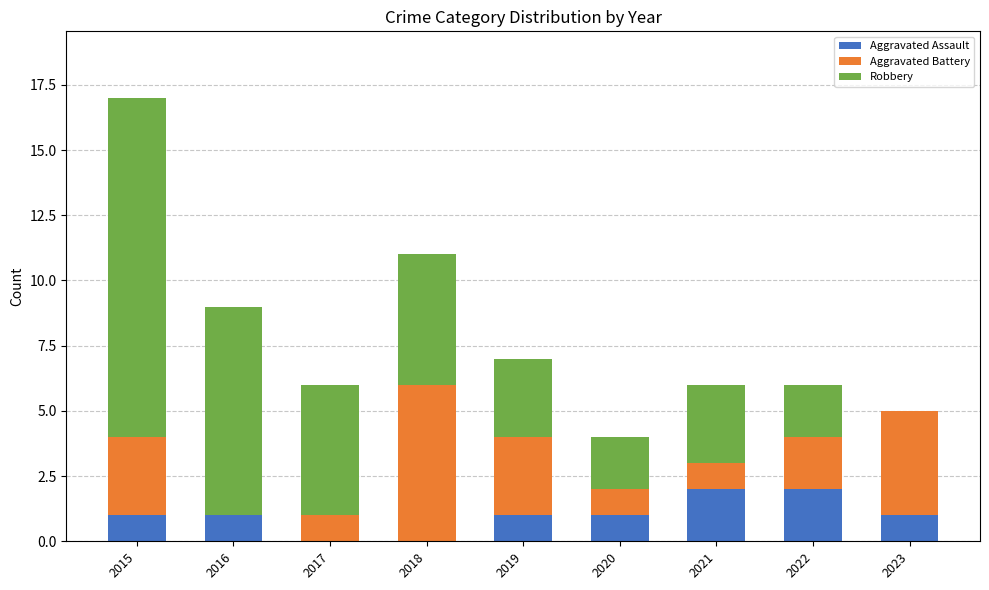

What is the total value across all series at 2015?

17